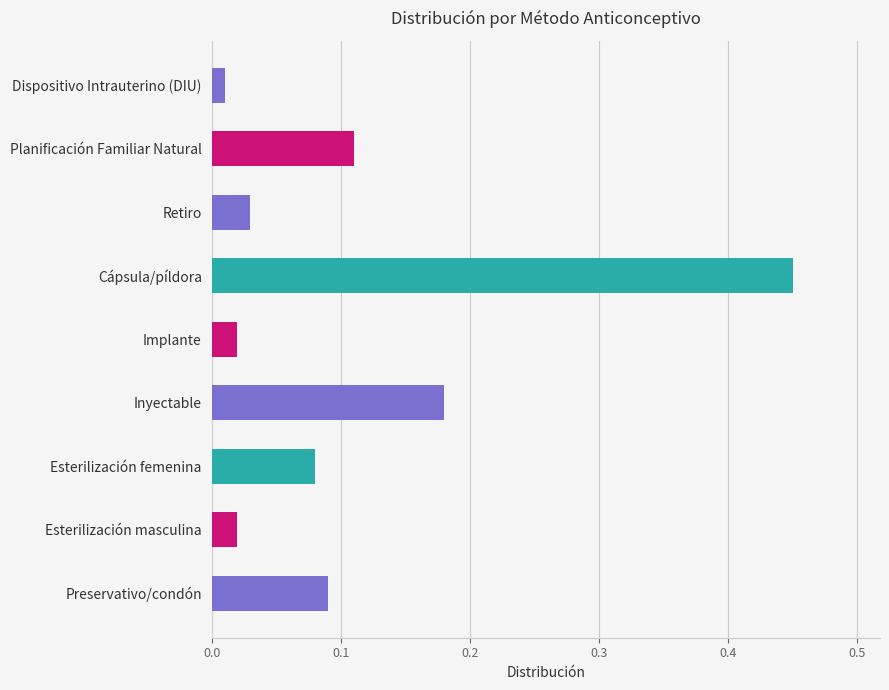

Count the number of data series in this chart.

1